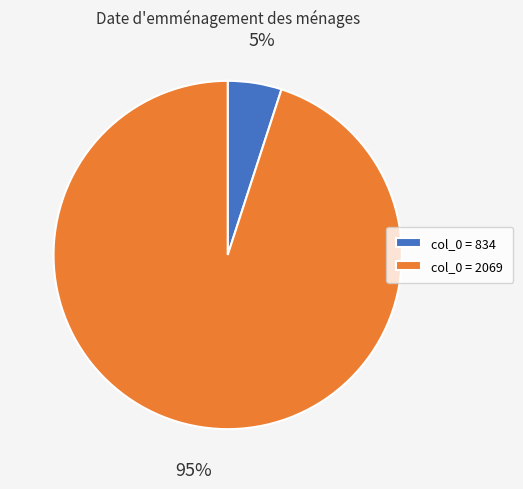

Rank the categories by value from highest to lowest.

col_0 = 2069, col_0 = 834